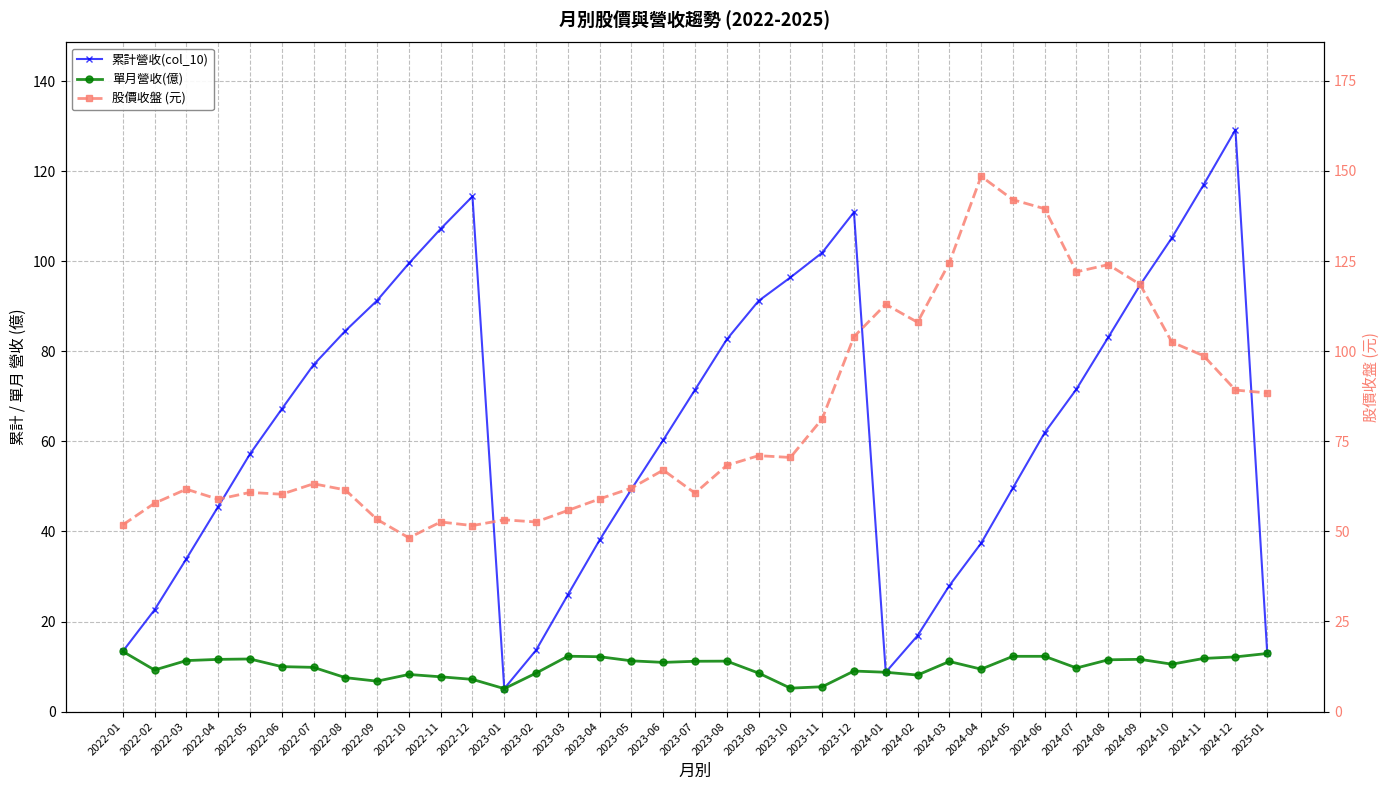

What is the label of the 28th point from the left?

2024-04